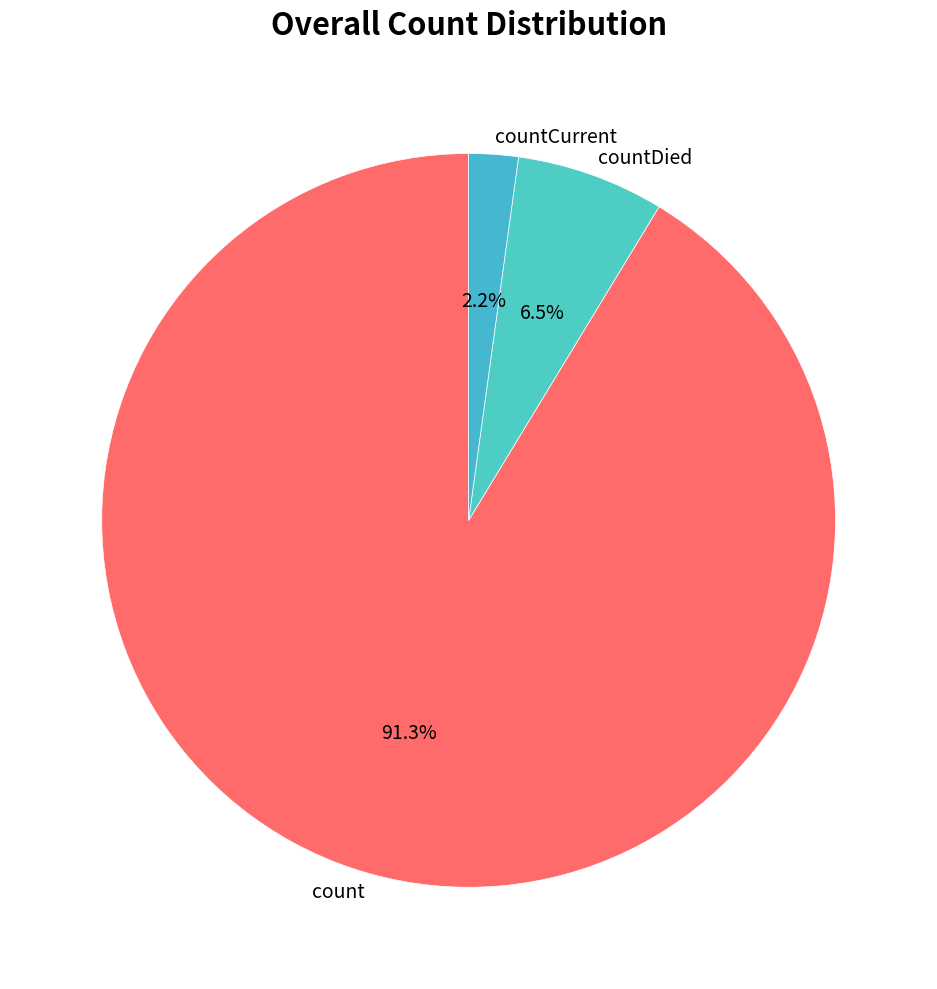

To the nearest percent, what is the difference between the count and countDied slice percentages?

85%